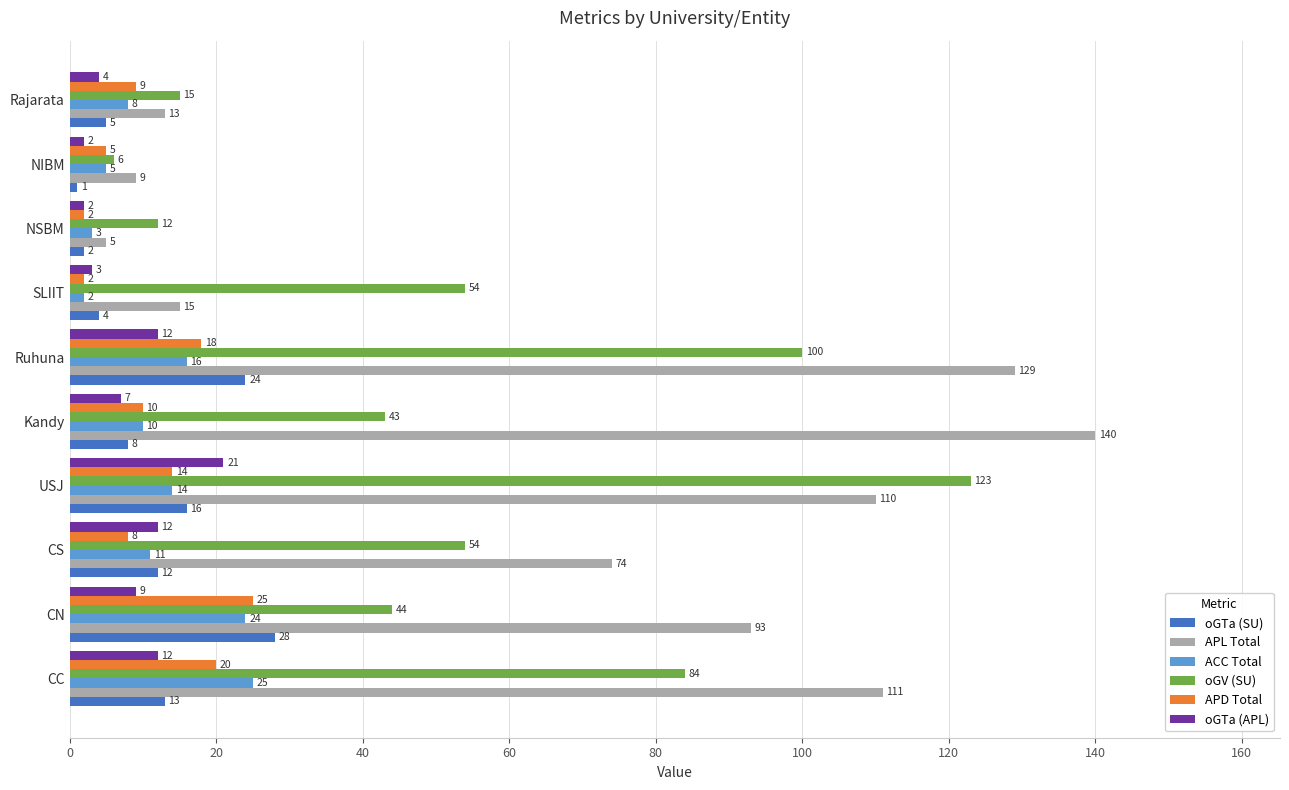

Which series has the widest spread of values?

APL Total